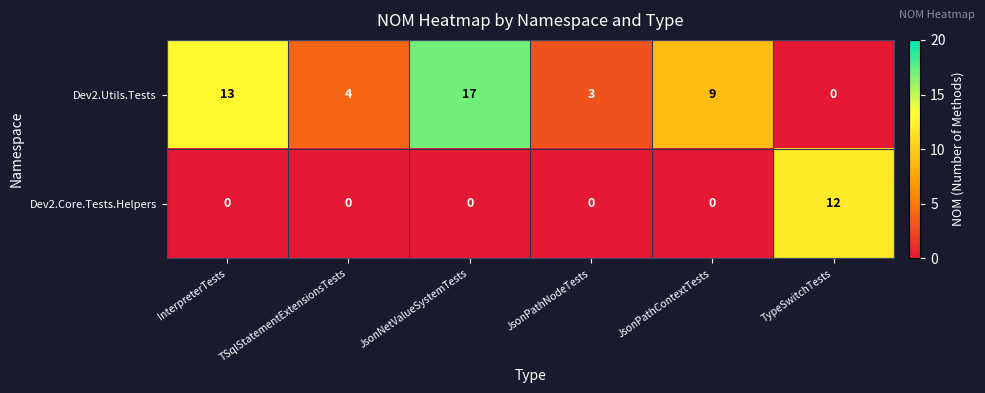

What is the sum of all Dev2.Utils.Tests values?

46